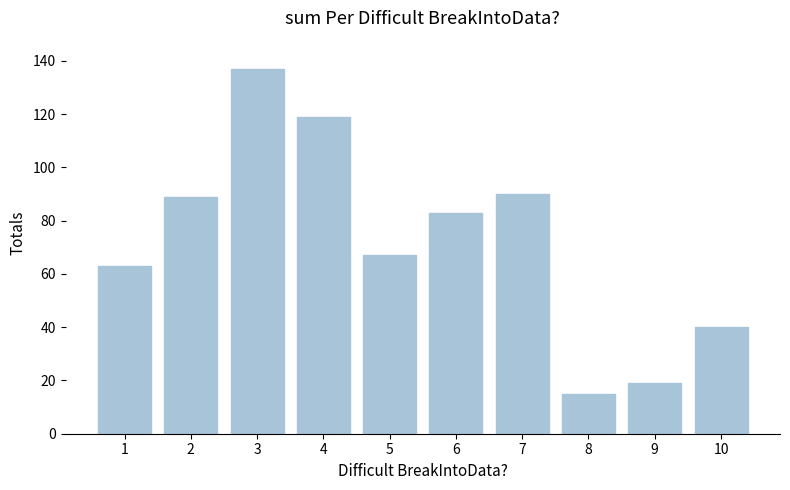

What is the change in value from 2 to 9?

-70